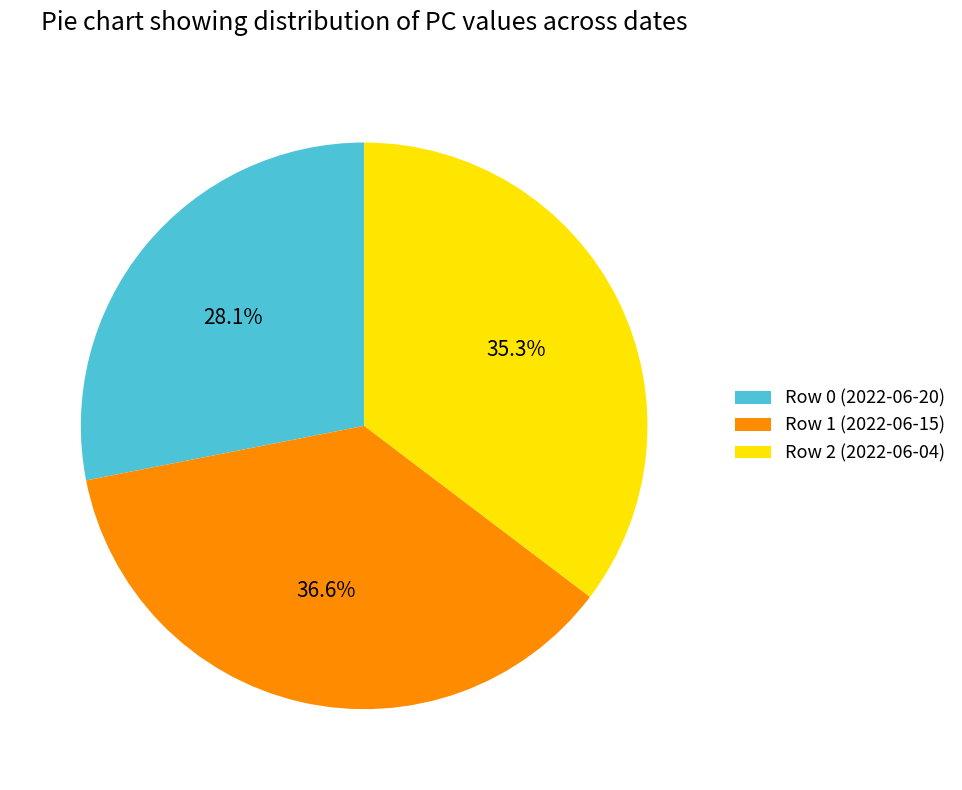

Is there any slice that represents more than half of the pie?

No